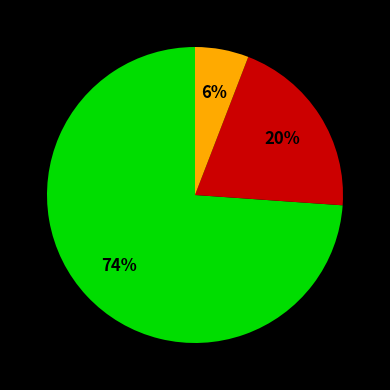

Is there any slice that represents more than half of the pie?

Yes